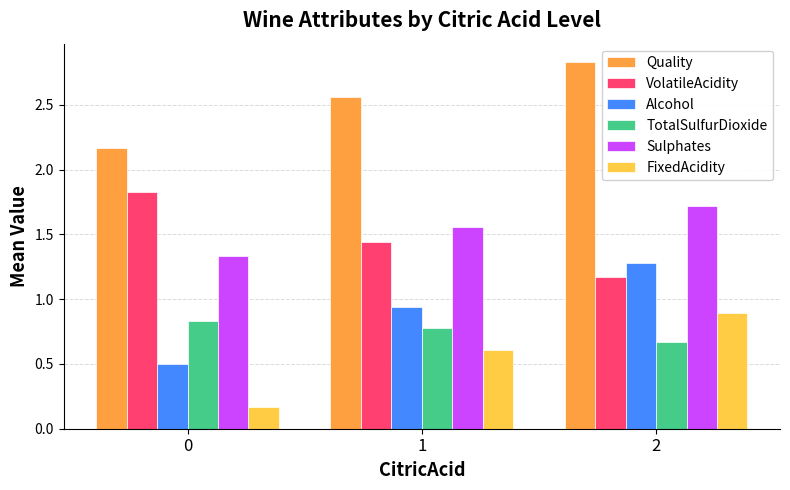

List the labels in order of VolatileAcidity value, smallest first.

2, 1, 0